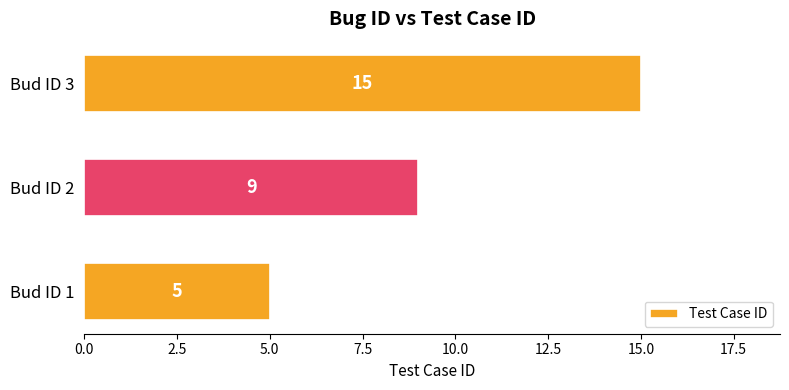

Reading top to bottom, list all the values displayed in this chart.

15	9	5